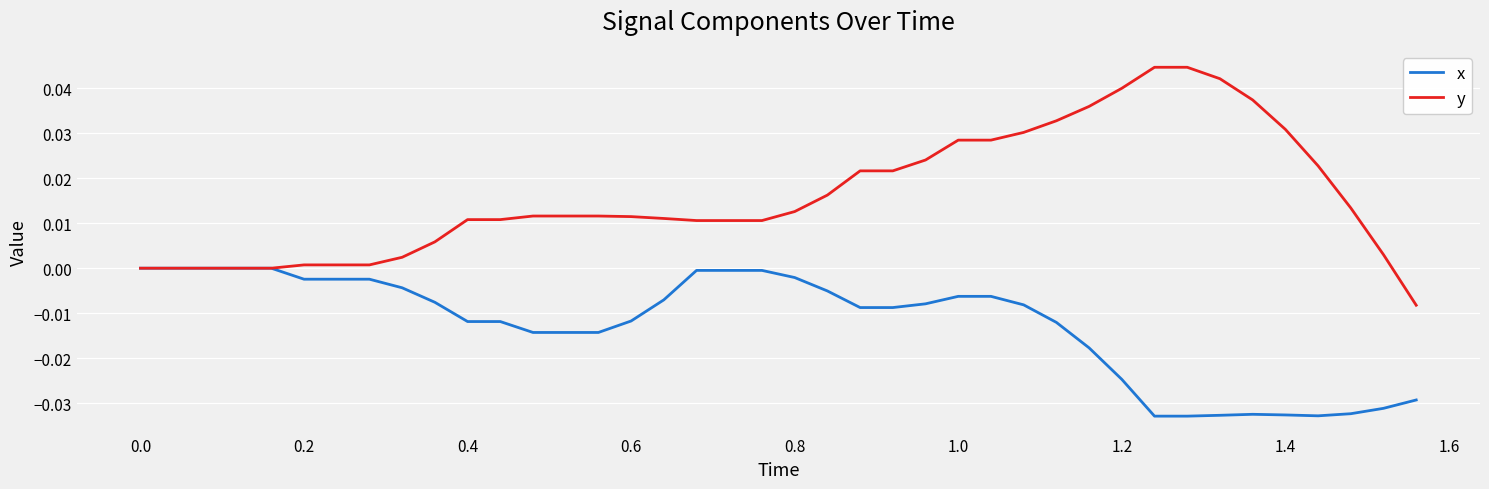

Which series has the largest range (max minus min)?

y